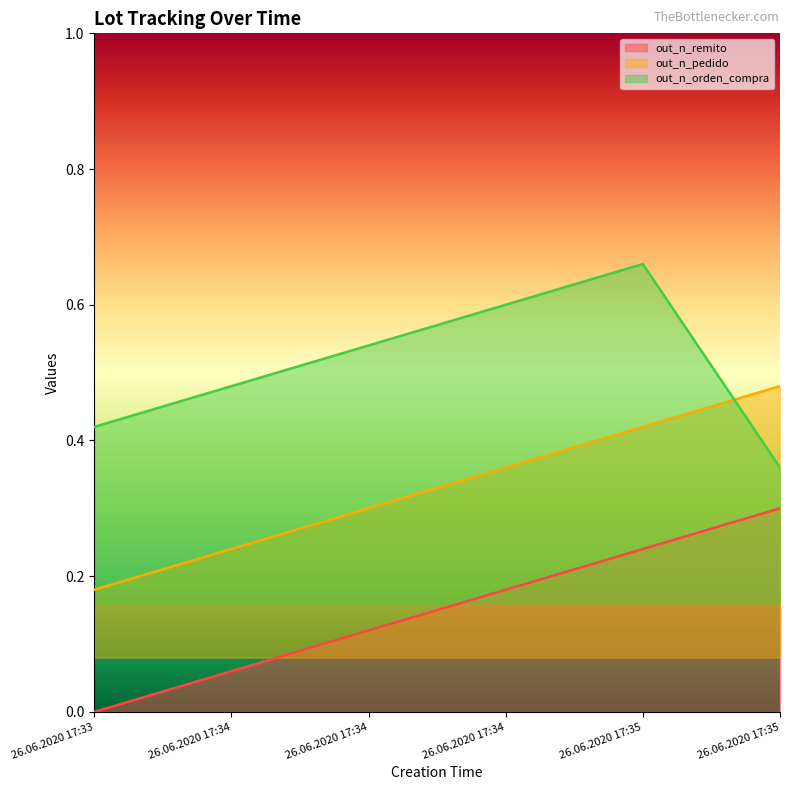

Count the number of data series in this chart.

3